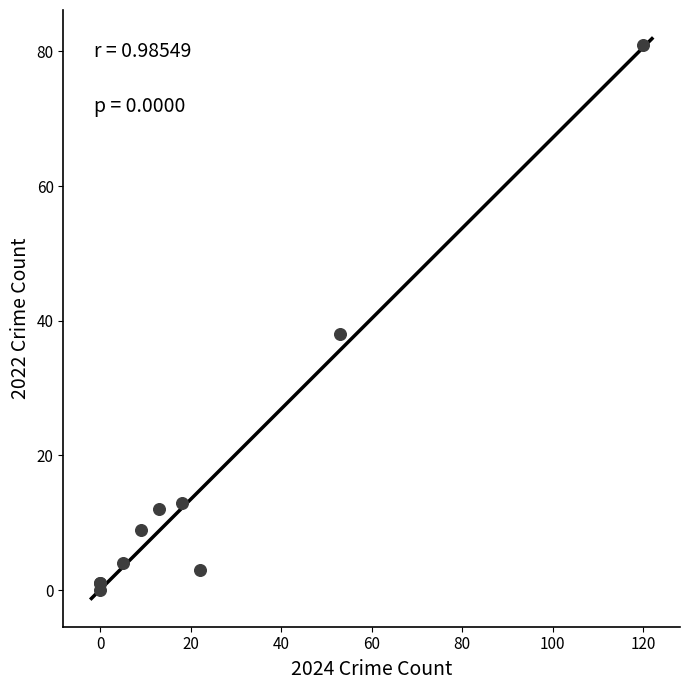

What Y value in the scatter plot is closest to 40?

38